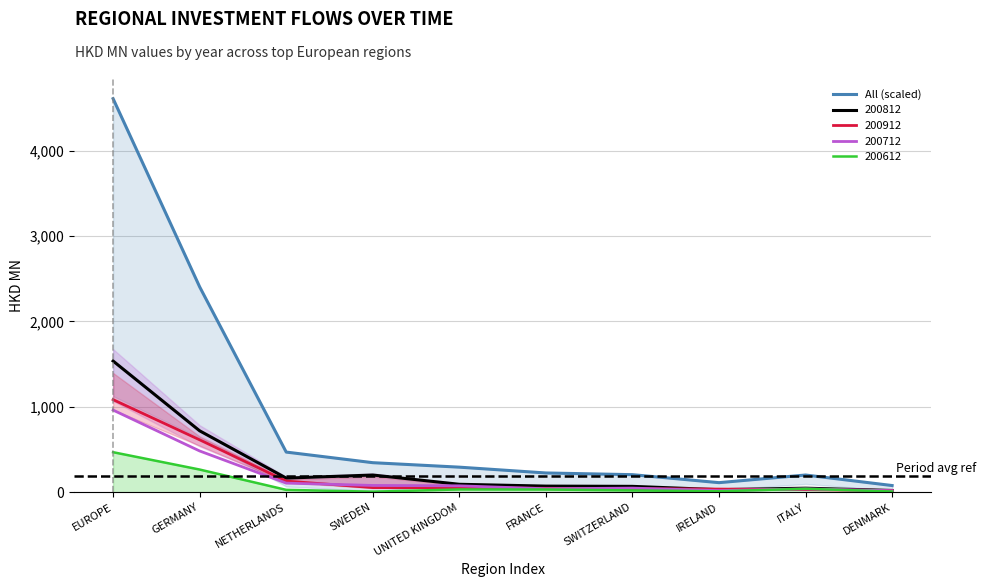

Between NETHERLANDS and GERMANY, which is larger?

GERMANY